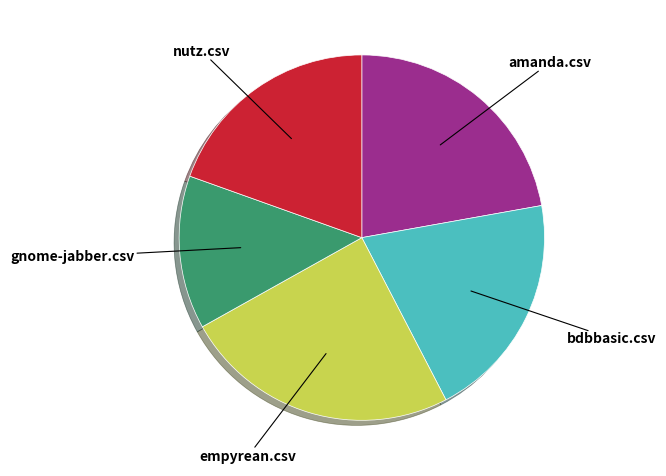

Do bdbbasic.csv and amanda.csv together represent more than half of the pie?

No